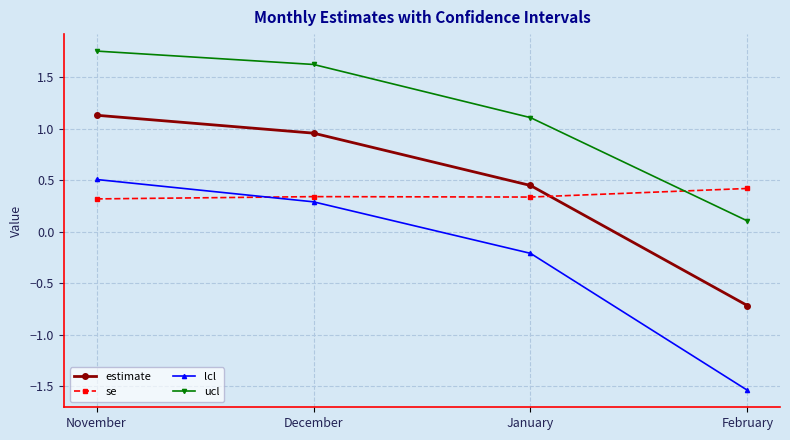

What is the label of the 4th point from the left?

February